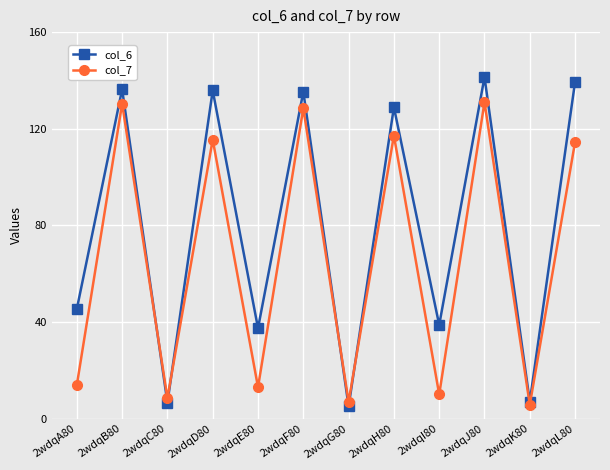

What is the total value across all series at 2wdqJ80?

272.4